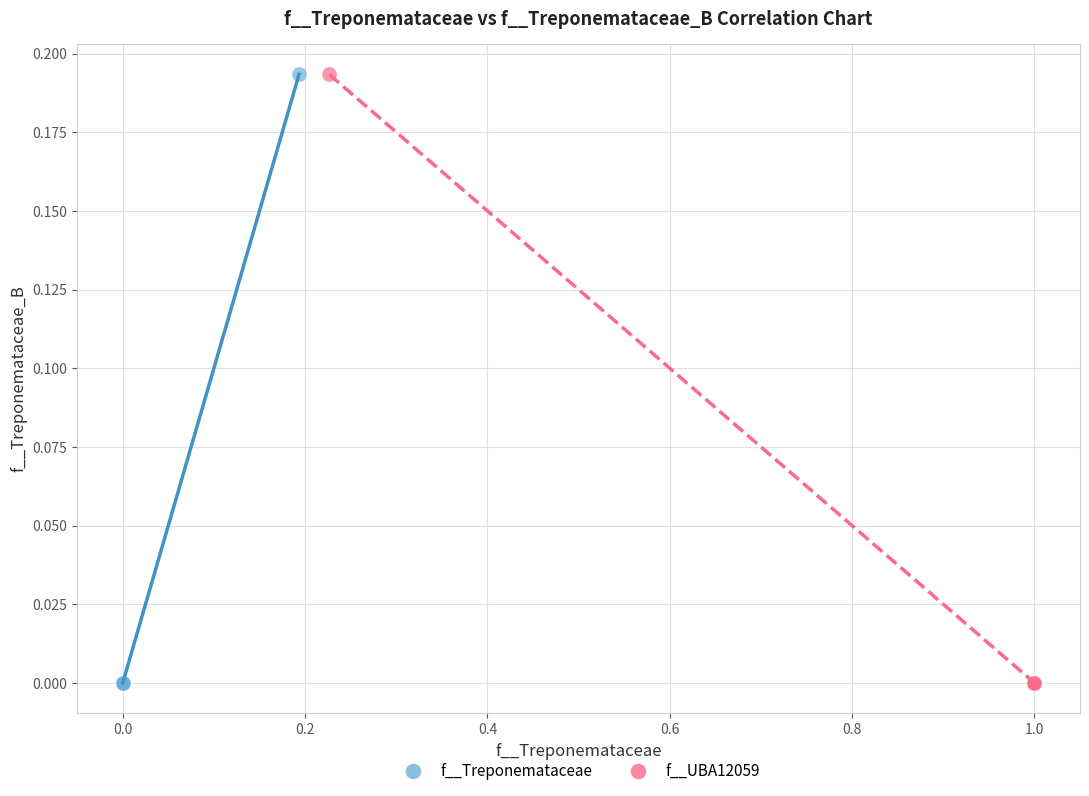

What are all the series names shown in the legend?

f__Treponemataceae, f__UBA12059